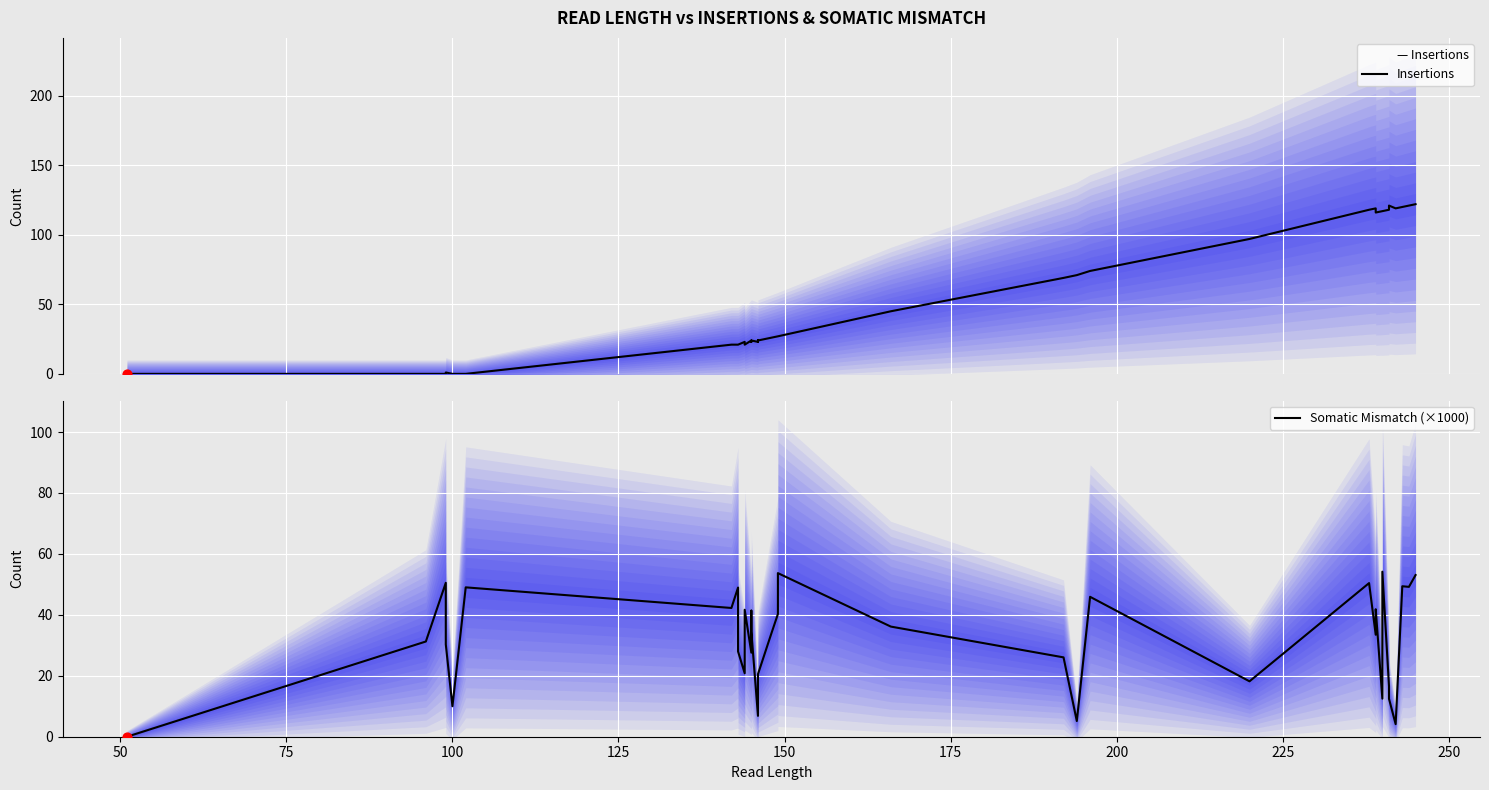

Is the value of Insertions at 15 greater than the value of Somatic Mismatch (×1000) at 20?

Yes